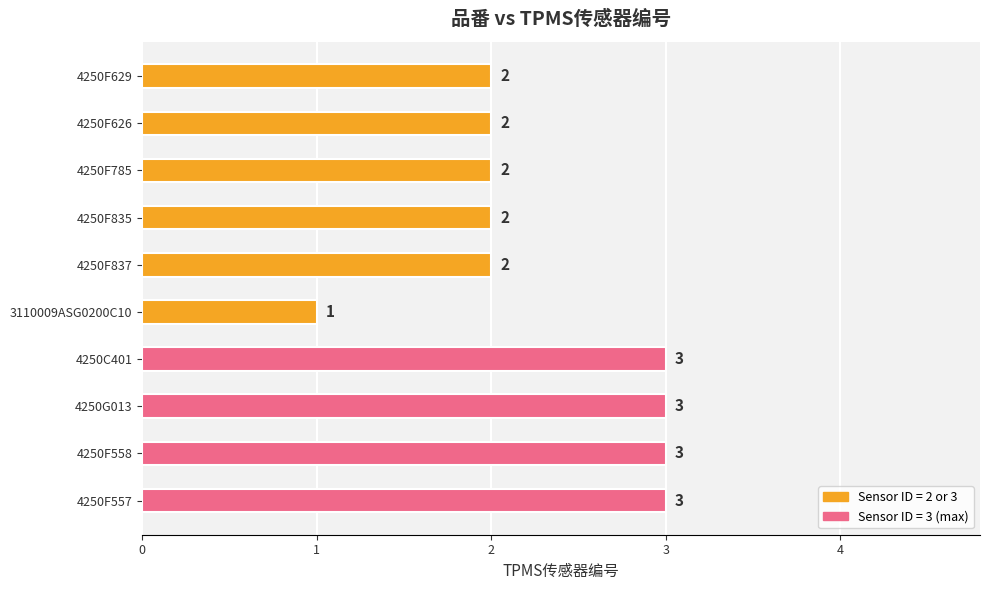

Reading bottom to top, what are all the values shown in this chart?

4250F557=3	4250F558=3	4250G013=3	4250C401=3	3110009ASG0200C10=1	4250F837=2	4250F835=2	4250F785=2	4250F626=2	4250F629=2